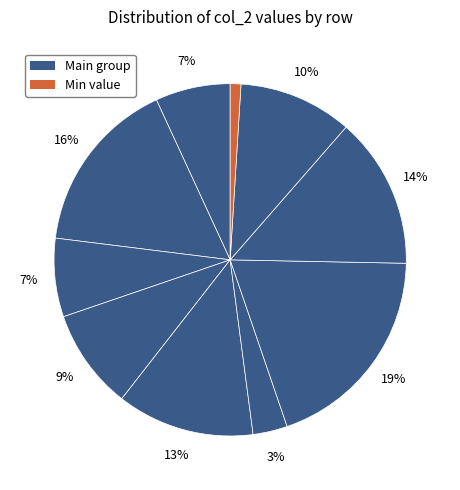

Count the number of slices in the pie.

10